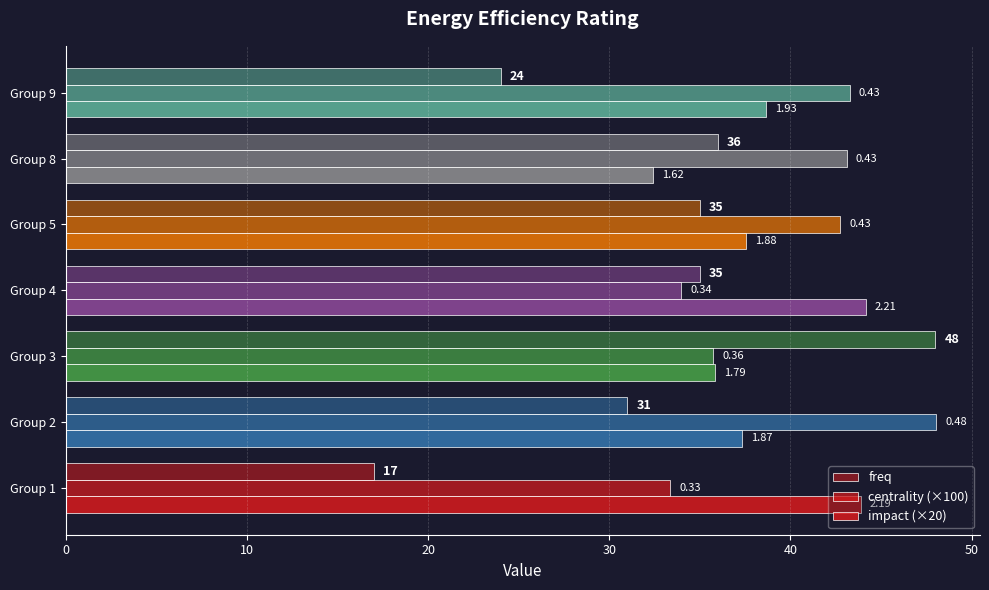

What are all the series names shown in the legend?

freq, centrality (×100), impact (×20)